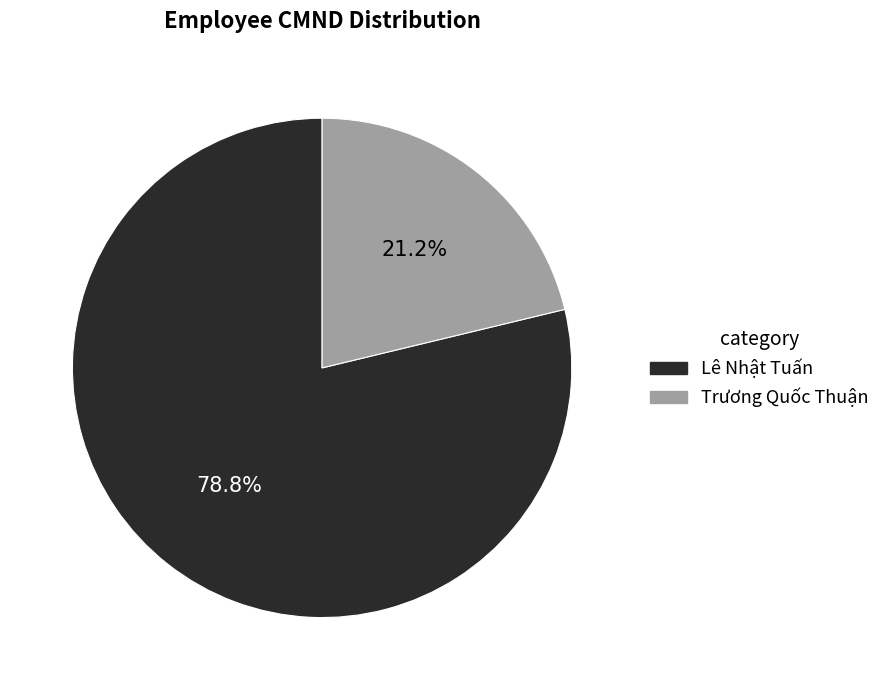

Count the number of slices in the pie.

2